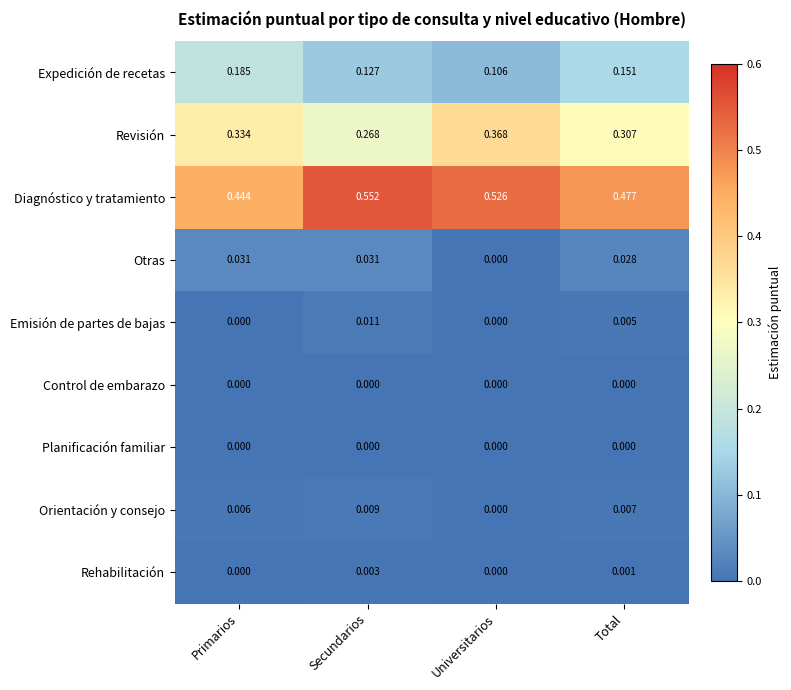

At which category is the sum across all series the highest?

Secundarios